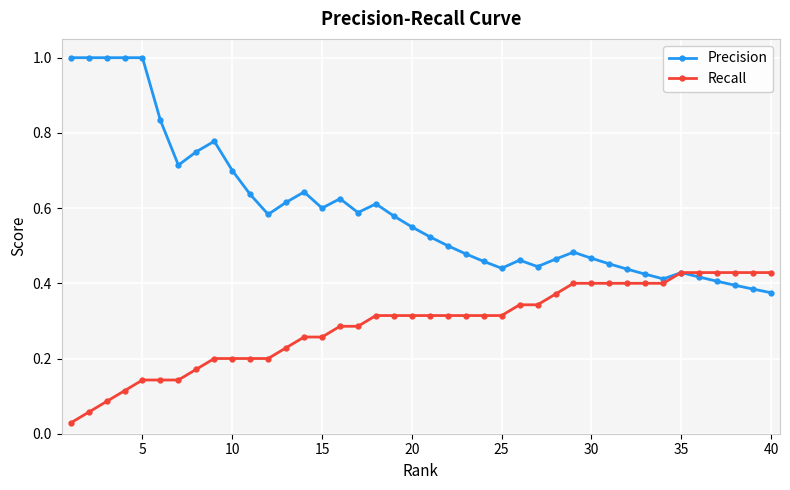

Rank the series by their maximum value, from highest to lowest.

Precision, Recall